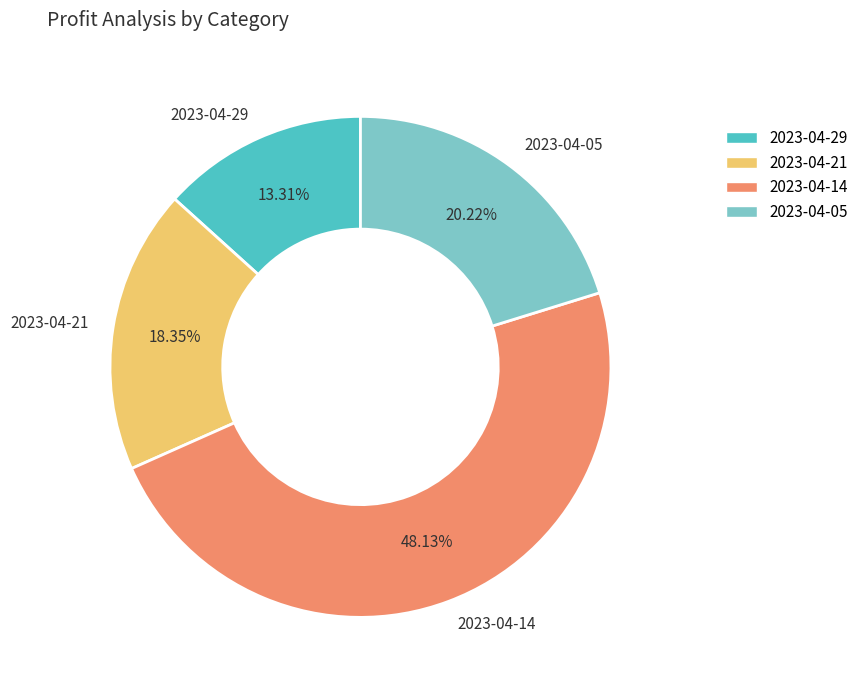

Between 2023-04-14 and 2023-04-29, which is larger?

2023-04-14